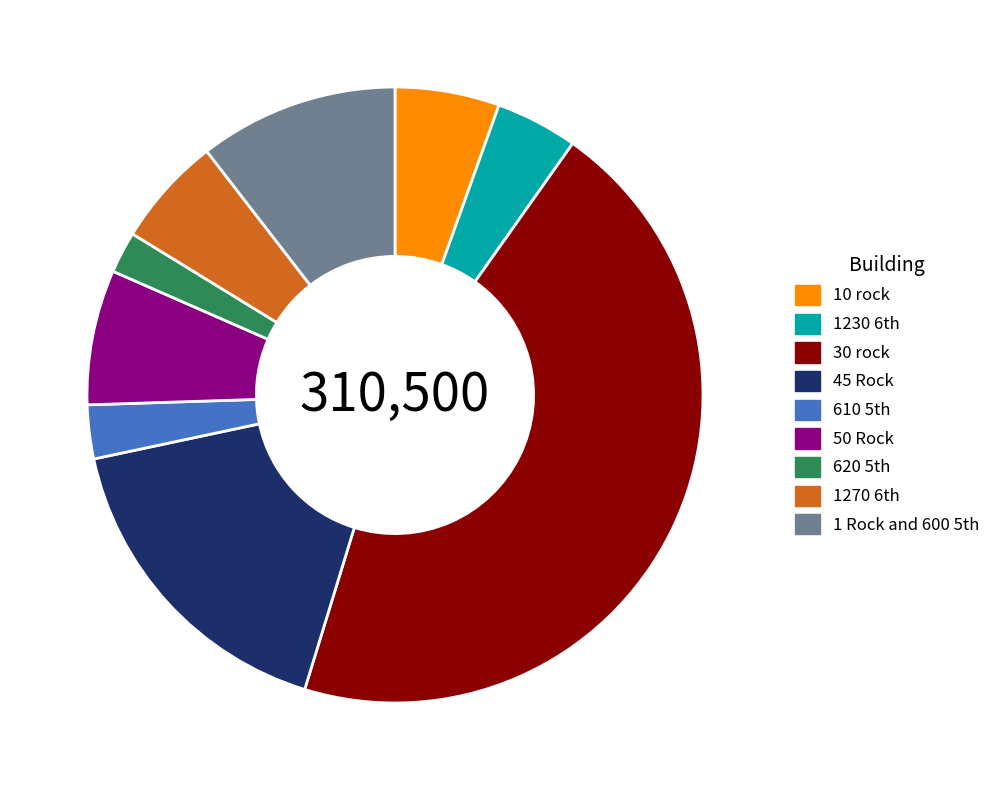

True or false: 45 Rock accounts for 17% of the total.

True